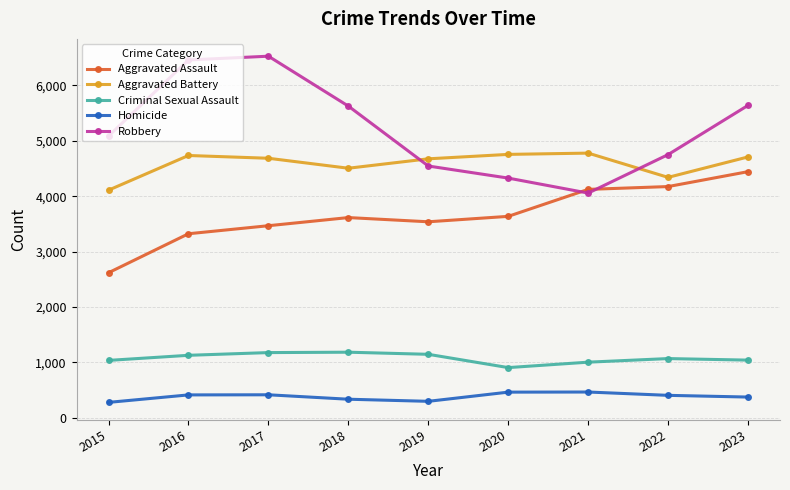

How many intersections are there between Robbery and Aggravated Battery?

2